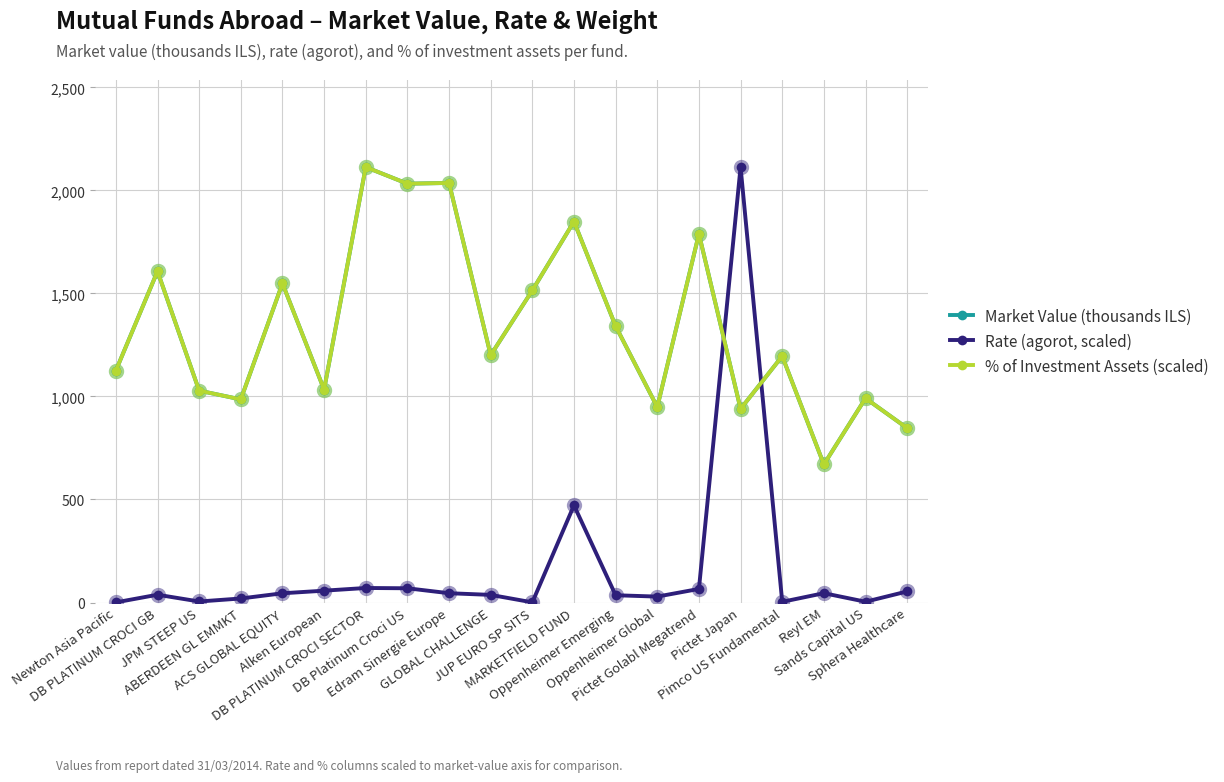

After their last crossing, which series has the higher values: % of Investment Assets (scaled) or Rate (agorot, scaled)?

% of Investment Assets (scaled)